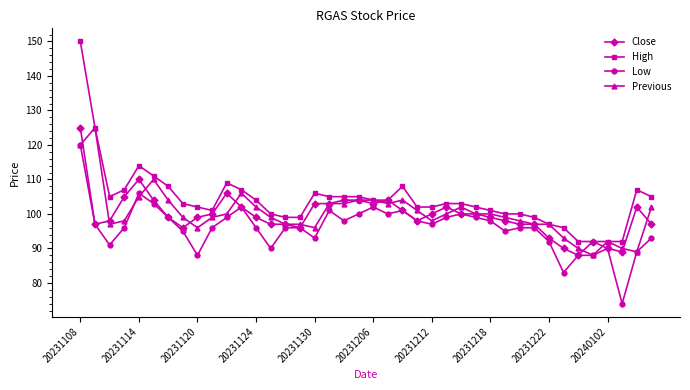

How many data points in Previous are less than 100?

20